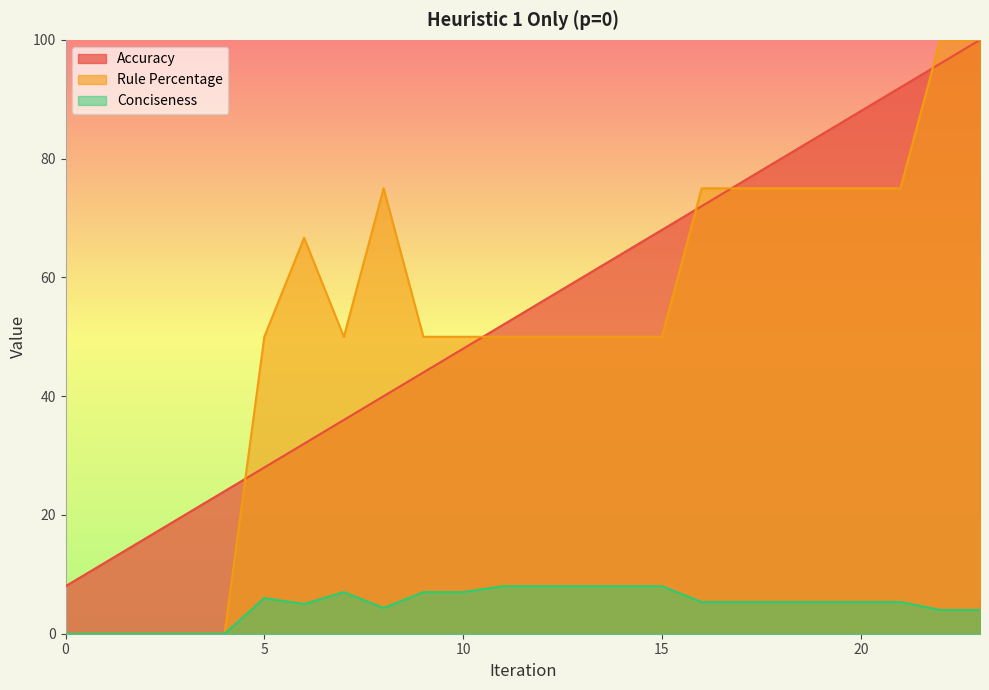

Where do Accuracy and Rule Percentage first cross each other?

4 and 5